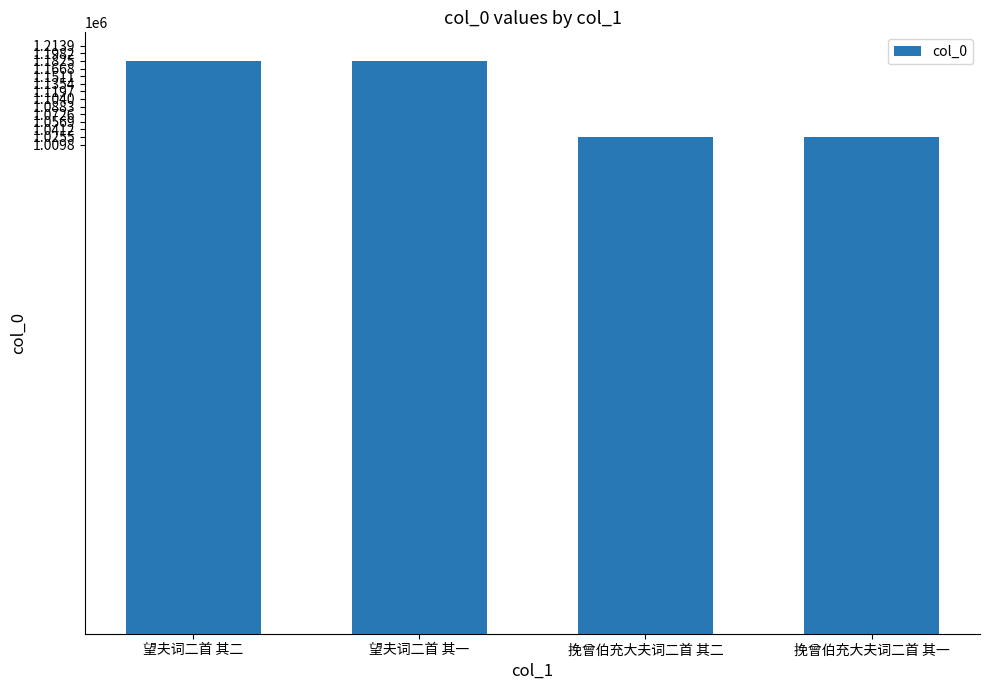

What is the approximate value at 挽曾伯充大夫词二首 其一, to the nearest 50?

1025500